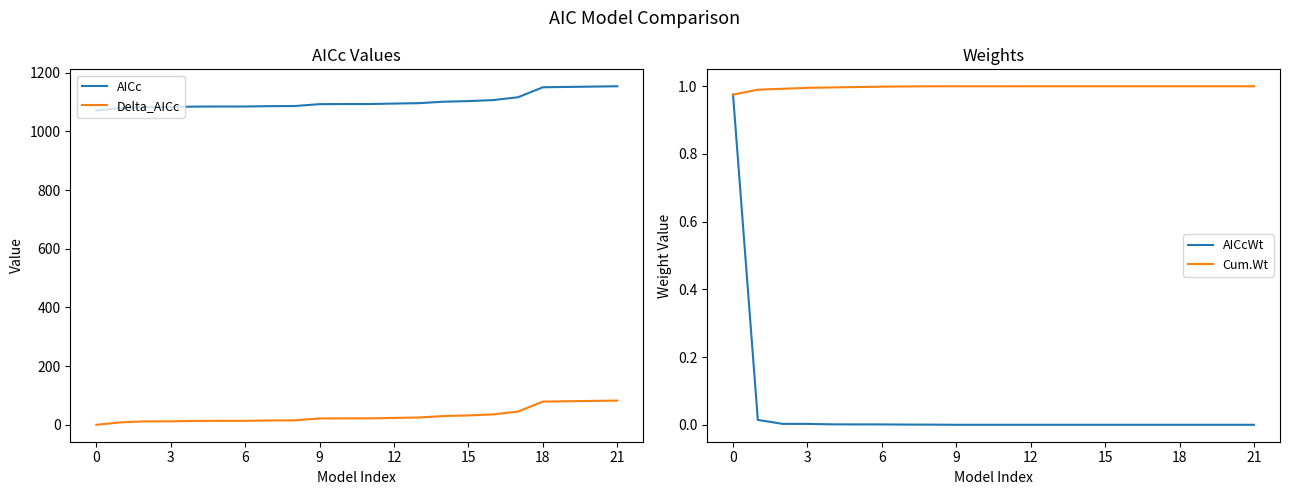

Does the chart display data point markers on the line(s)?

No